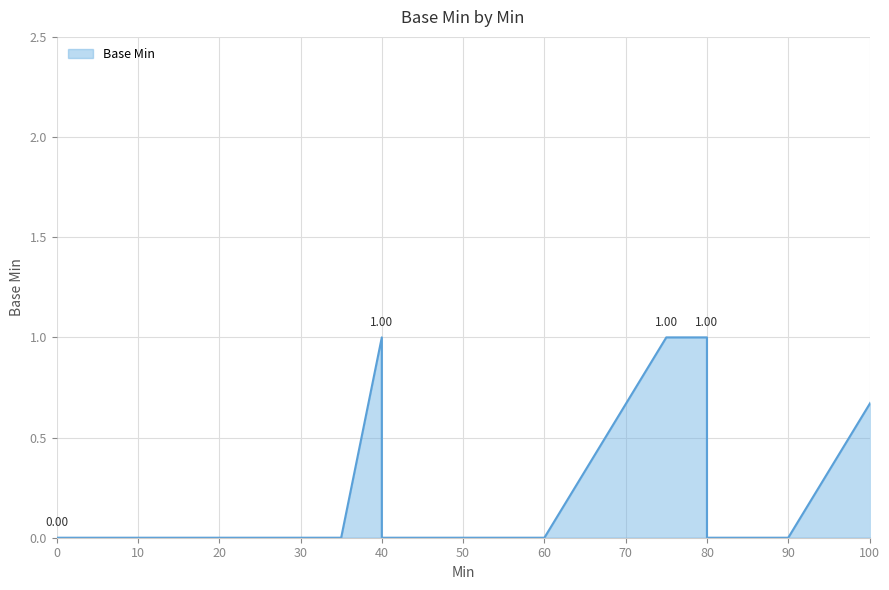

True or false: the data shows 1 at 0.

False